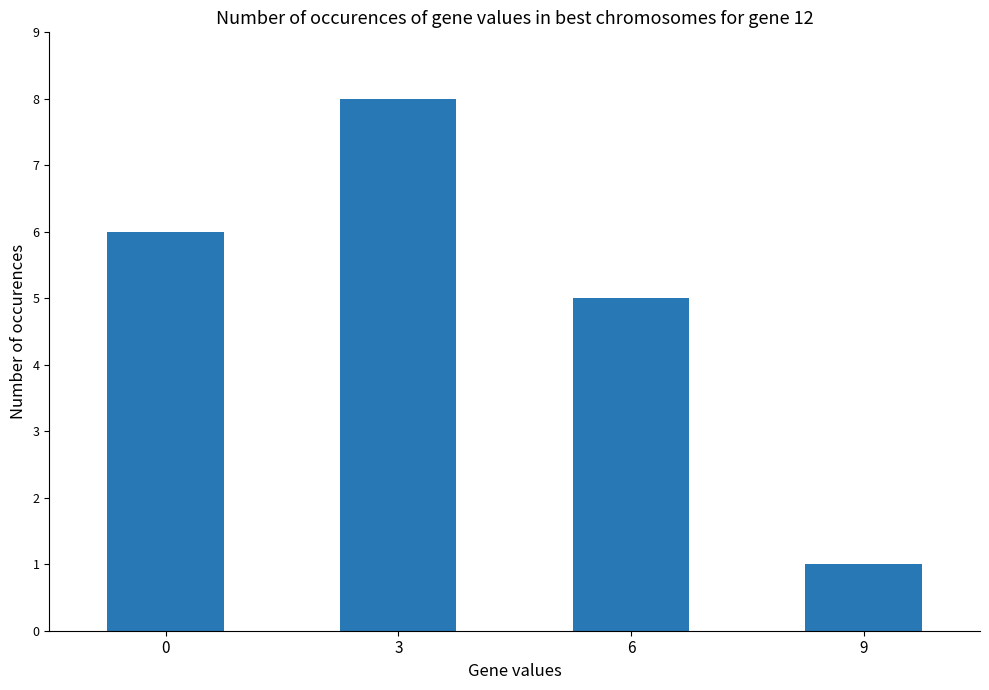

Reading right to left, transcribe all the data shown in this chart.

9=1	6=5	3=8	0=6